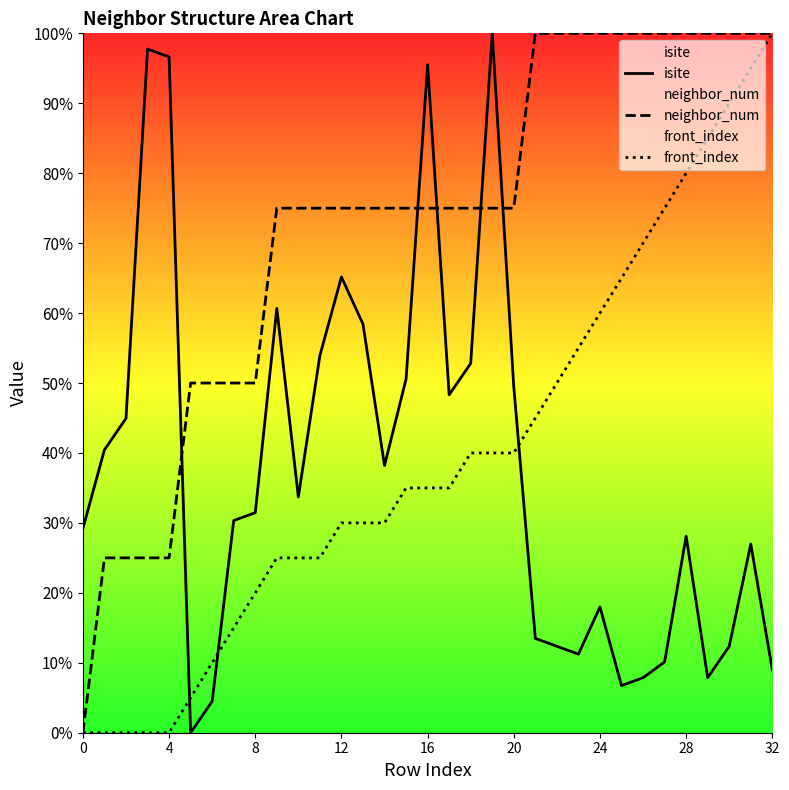

Where does the front_index series first go above 35?

18